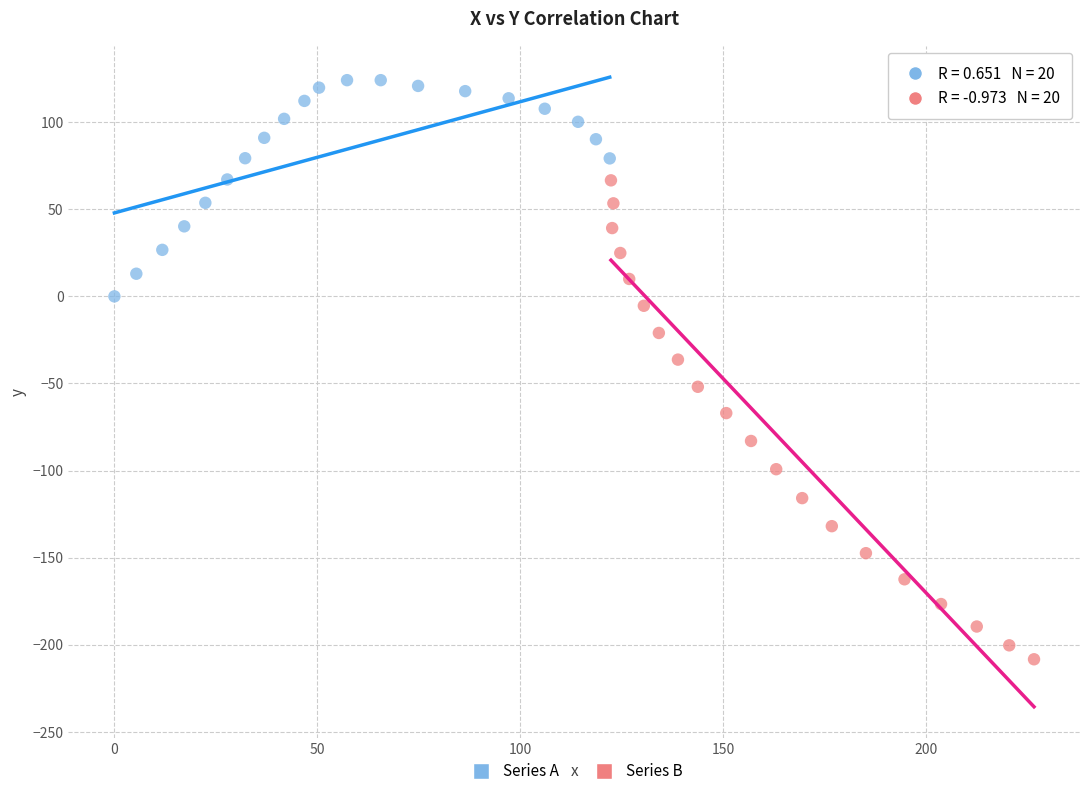

What are all the series names shown in the legend?

Series A, Series B